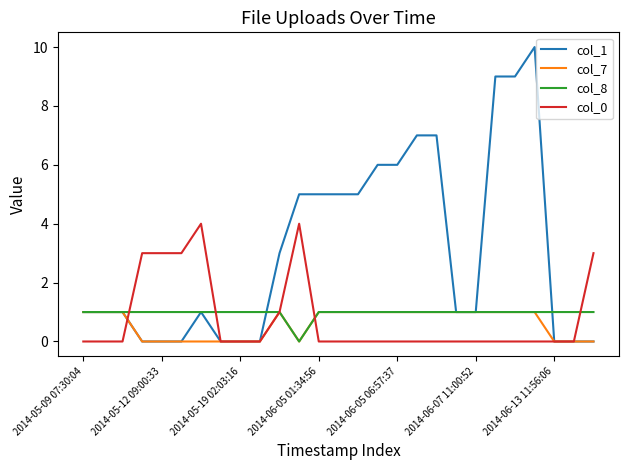

Which series has the largest total across all categories?

col_1